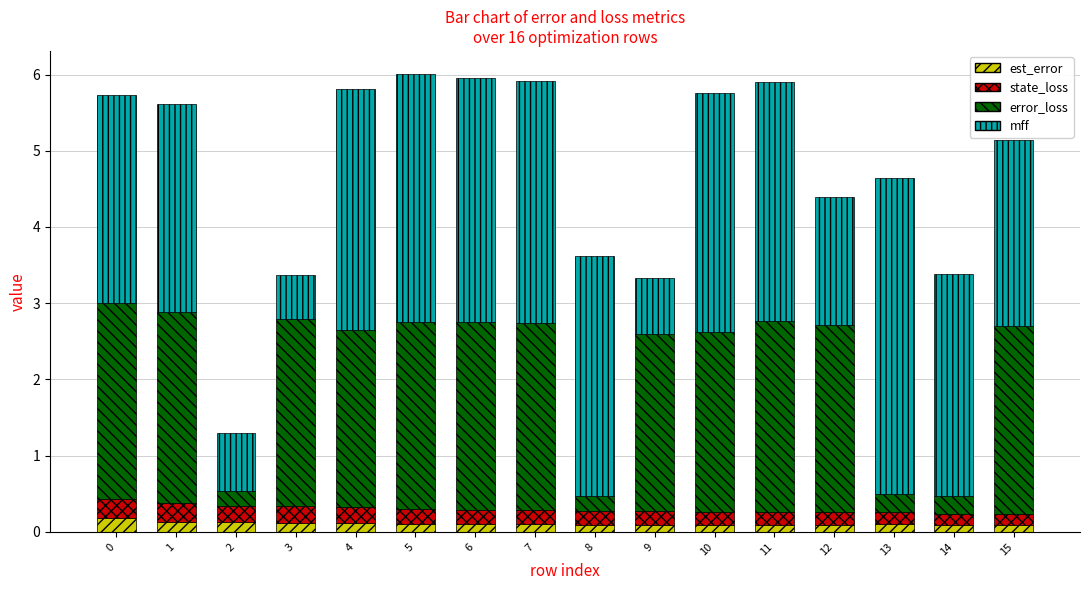

The est_error series shows 0.1 at 13. True or false?

True